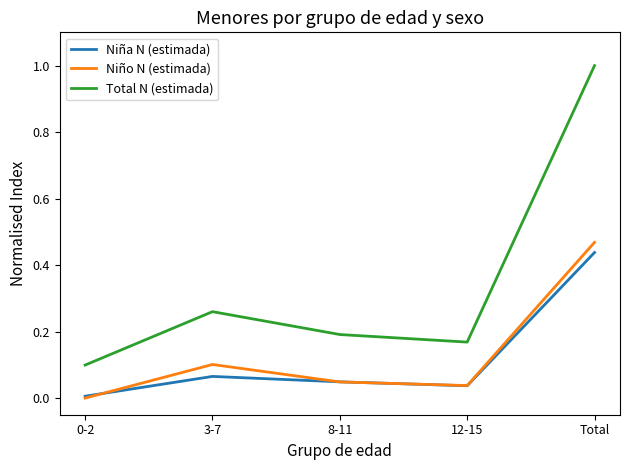

How many intersections are there between Niño N (estimada) and Niña N (estimada)?

3